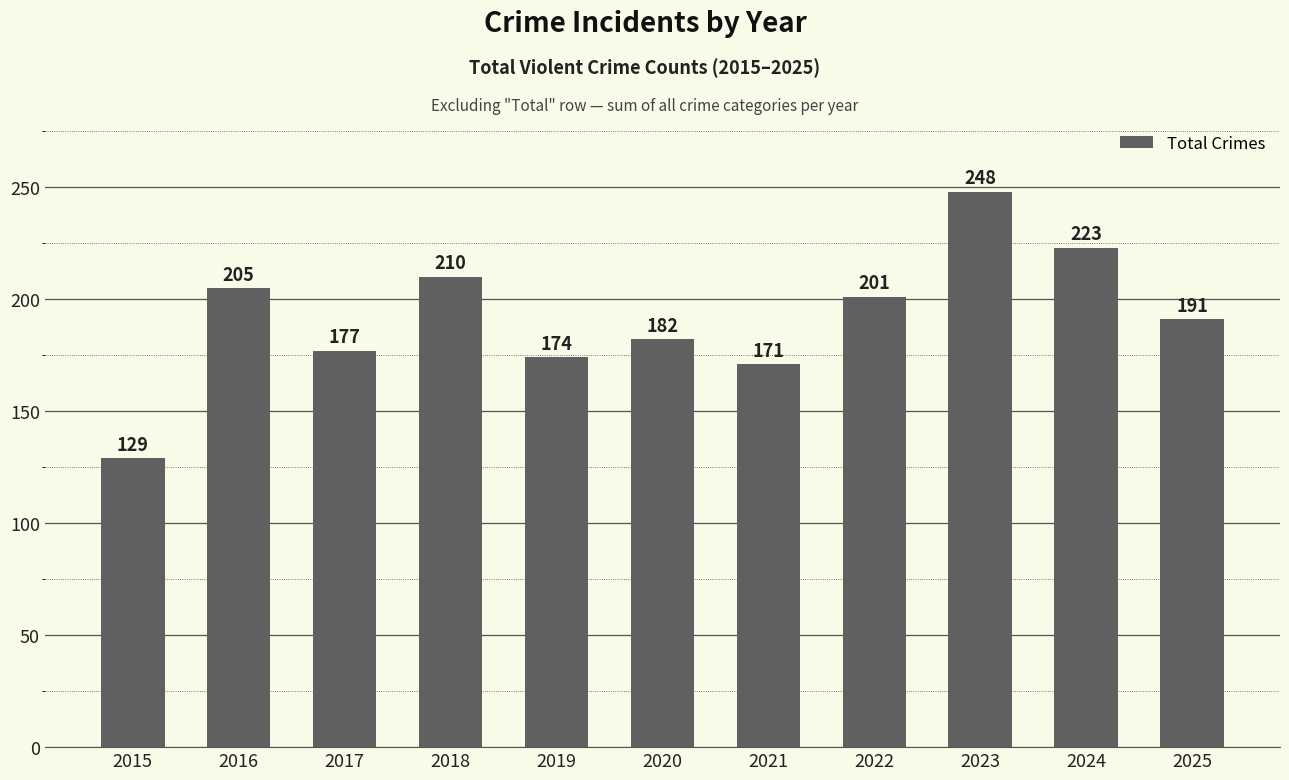

What is the greatest value displayed?

248